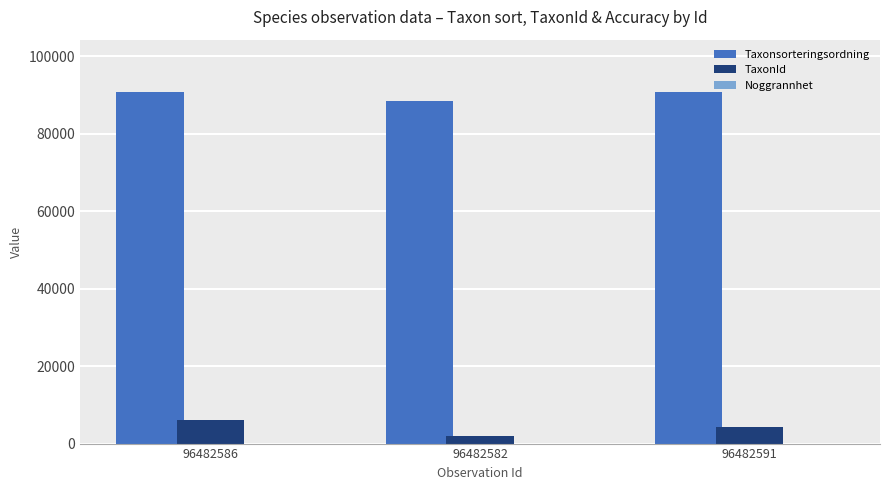

True or false: TaxonId has a value of 5964 at 96482586.

True